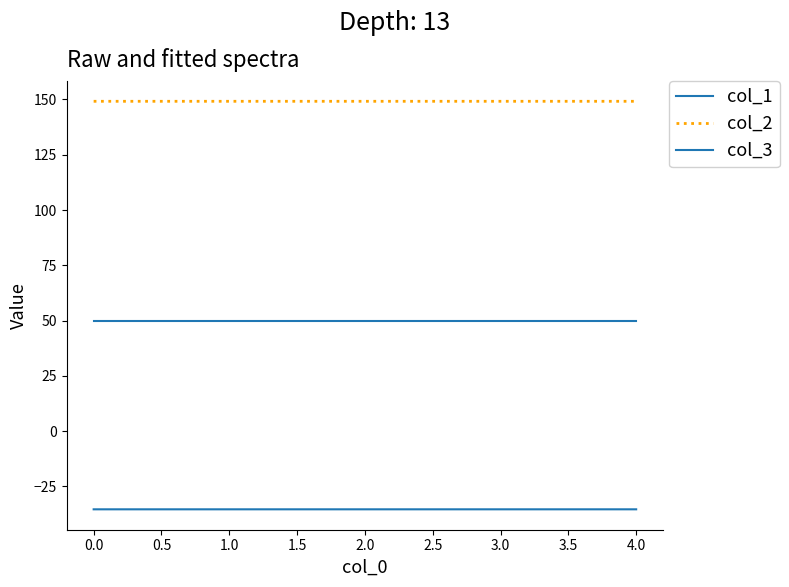

How many lines are shown in the chart?

3